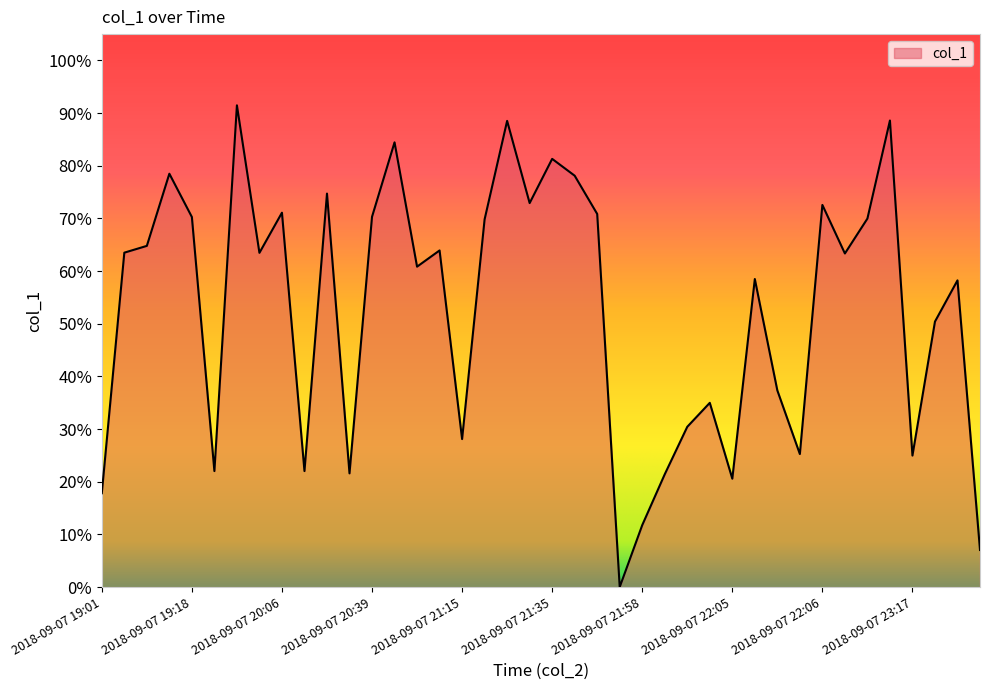

What is the maximum value shown in the chart?

91.5